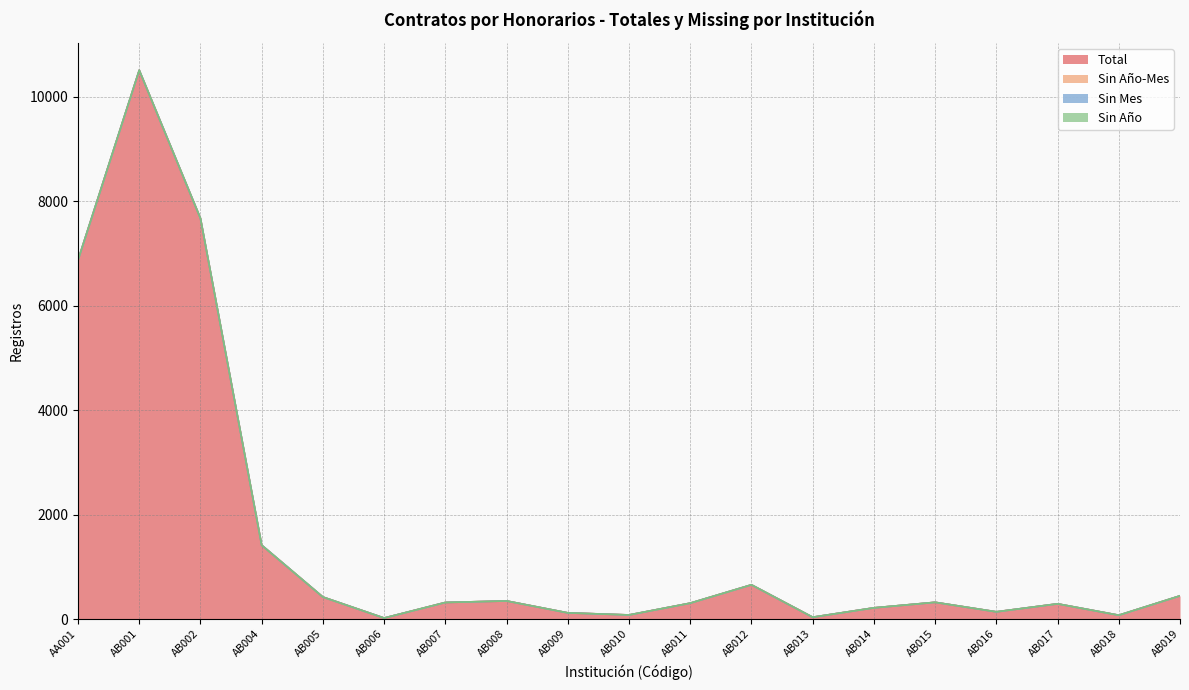

True or false: Sin Año-Mes and Total cross at least once.

False